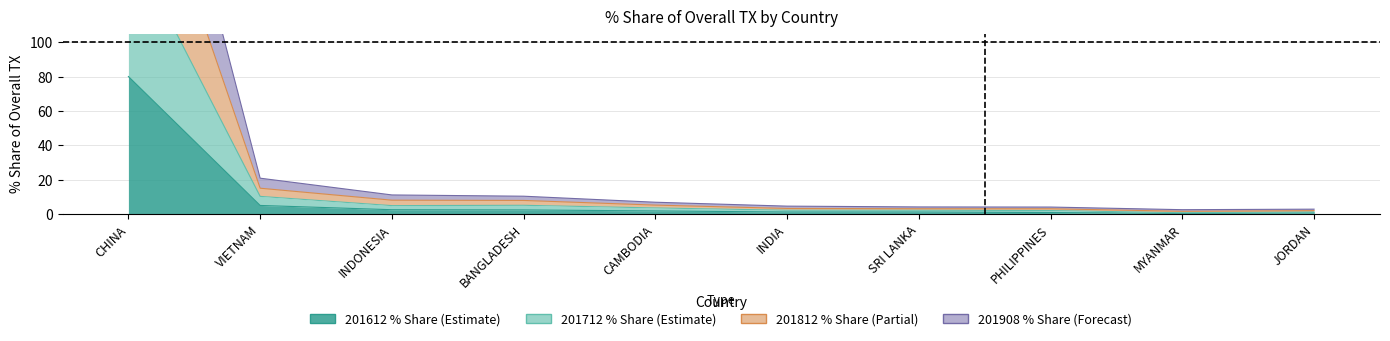

True or false: 201612_% Share has a value of 1.1 at INDIA.

True